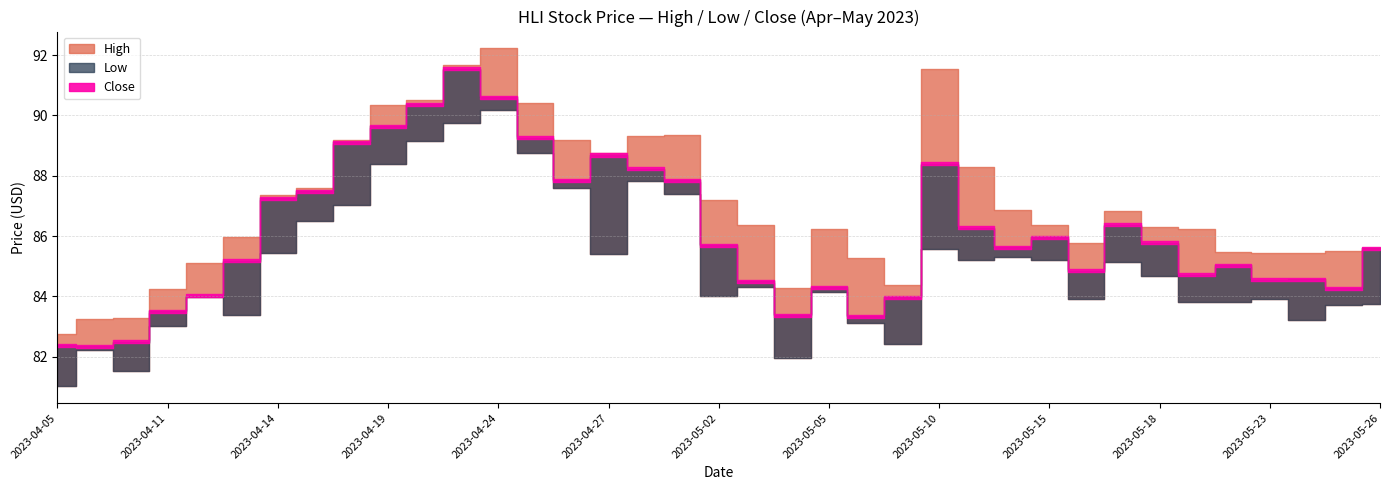

What is the minimum value for High?

82.7